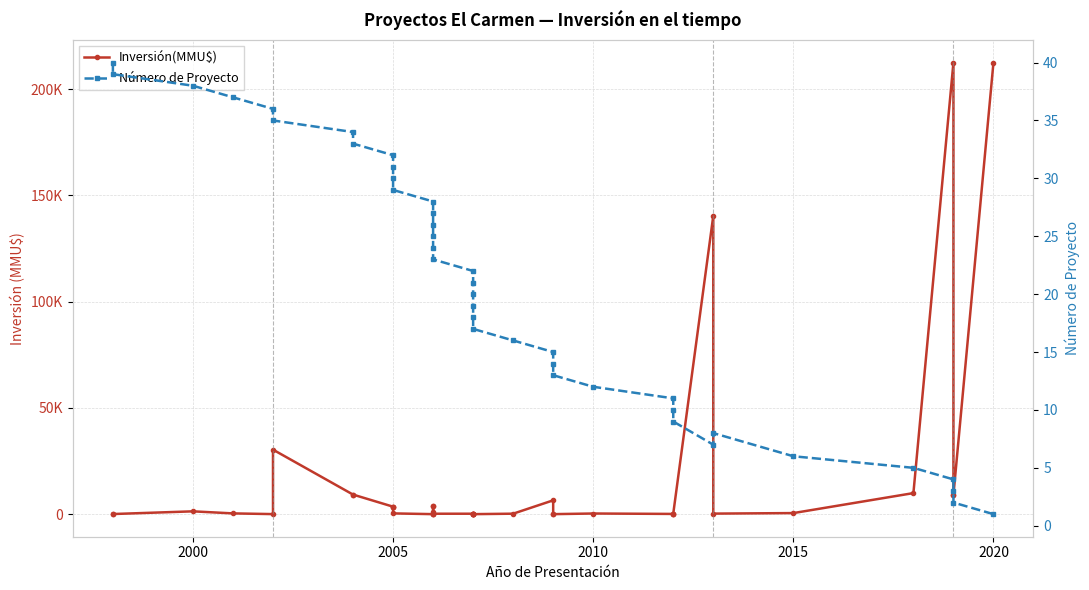

What are all the series names shown in the legend?

Inversión(MMU$), Número de Proyecto